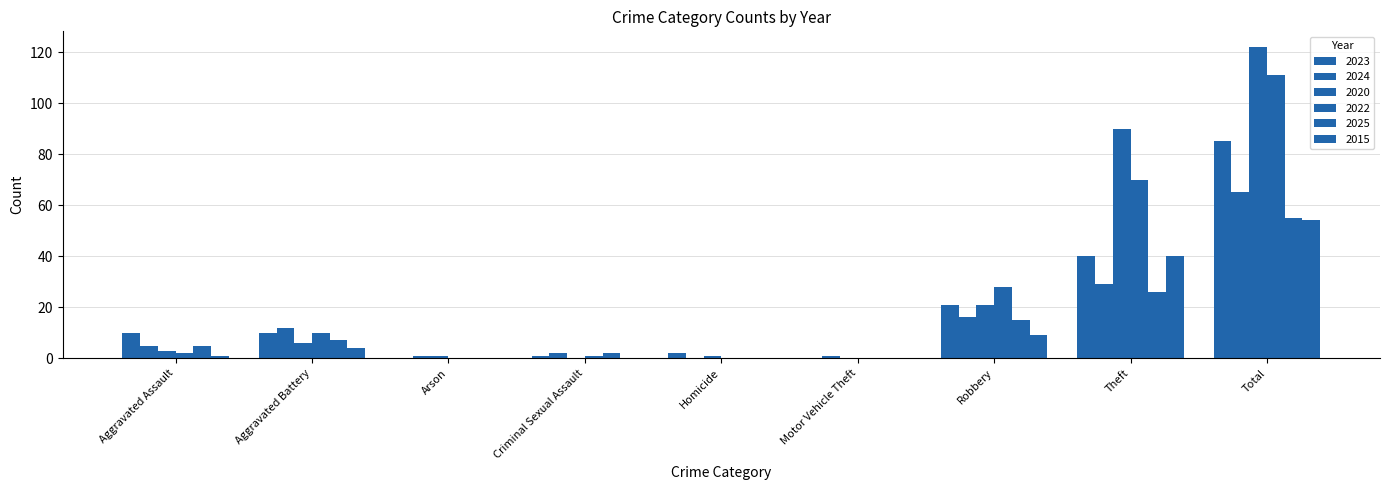

What is the label of the 8th bar from the left?

Theft